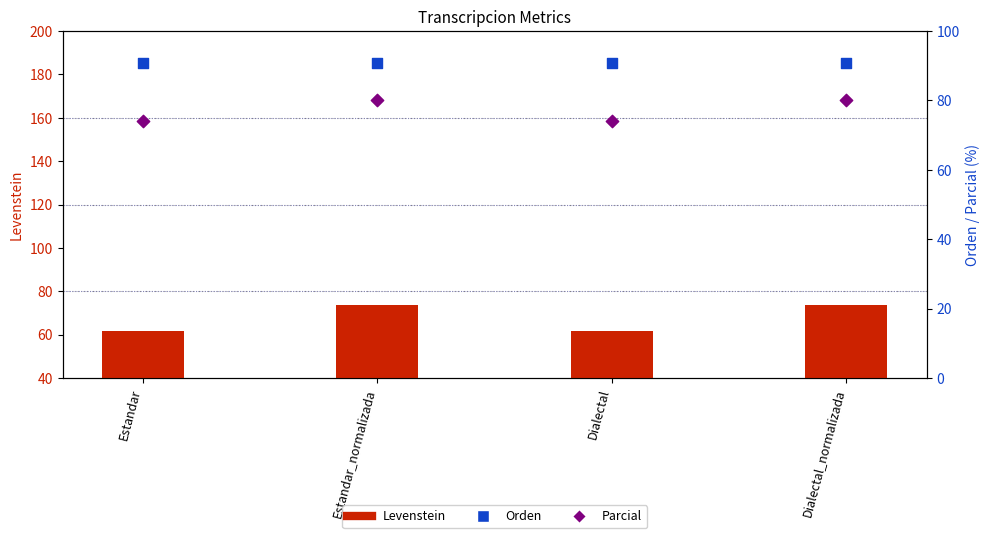

Is the value of Parcial at Dialectal greater than the value of Levenstein at Estandar_normalizada?

Yes